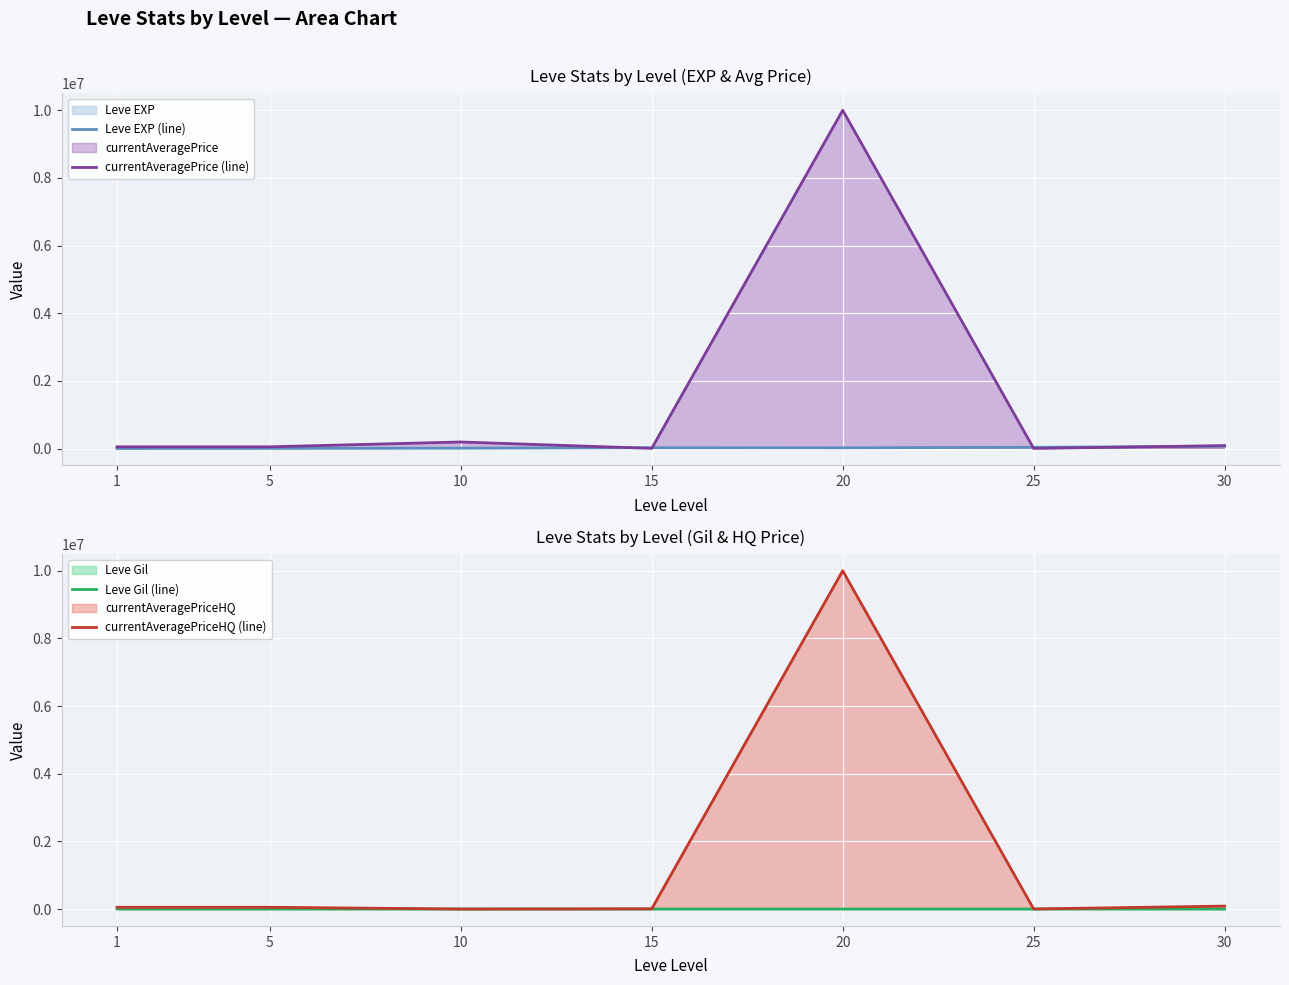

At which category does currentAveragePrice (line) reach its first local peak?

10